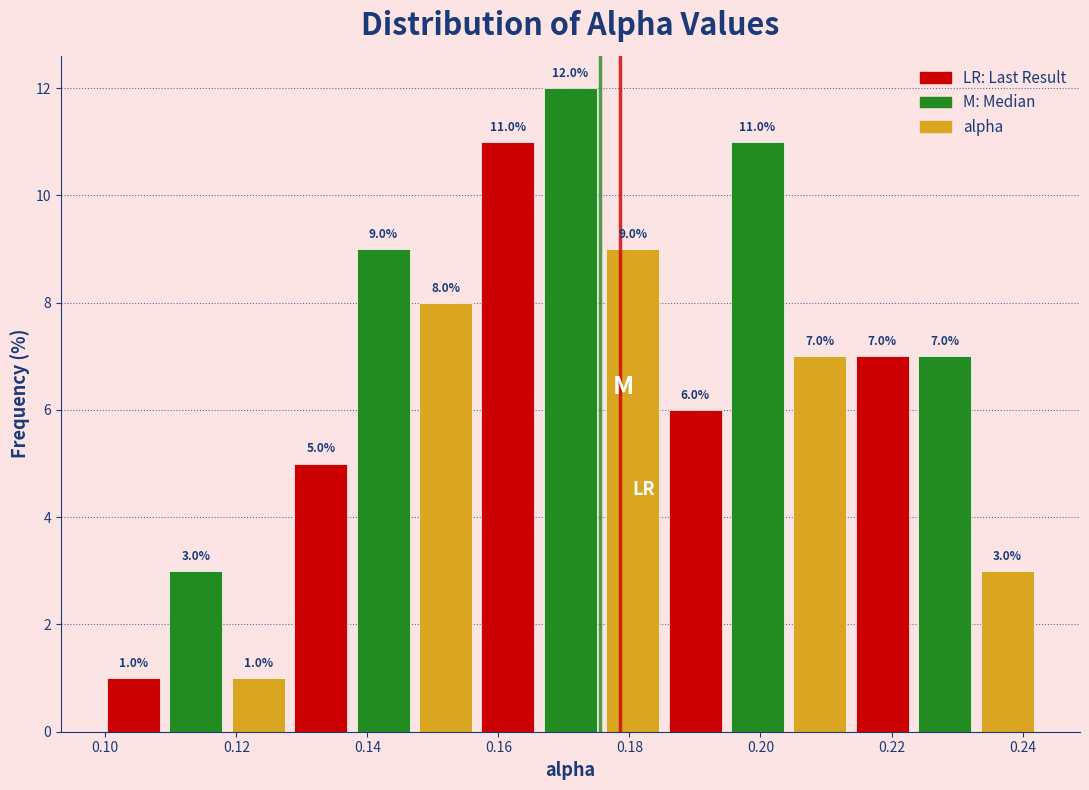

Reading left to right, list every bar in this chart as the range it spans on the x-axis followed by its height. The bar edges are not printed on the chart, so give them approximately, as read against the axis.

0.100 to 0.110: 1.0
0.110 to 0.118: 3.0
0.118 to 0.128: 1.0
0.128 to 0.138: 5.0
0.138 to 0.148: 9.0
0.148 to 0.156: 8.0
0.156 to 0.166: 11.0
0.166 to 0.176: 12.0
0.176 to 0.186: 9.0
0.186 to 0.194: 6.0
0.194 to 0.204: 11.0
0.204 to 0.214: 7.0
0.214 to 0.224: 7.0
0.224 to 0.232: 7.0
0.232 to 0.242: 3.0